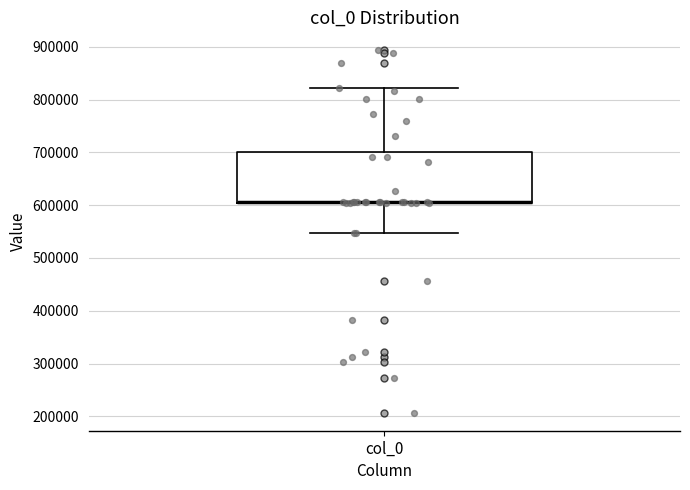

Transcribe this box plot: give where the median line is, the range the box spans, and where the two whiskers end, as read against the y-axis. The values are not printed on the chart, so give them approximately, as read against the axis.

median 610000 (drawn on the box's lower edge), box 600000 to 700000, whiskers 550000 to 820000